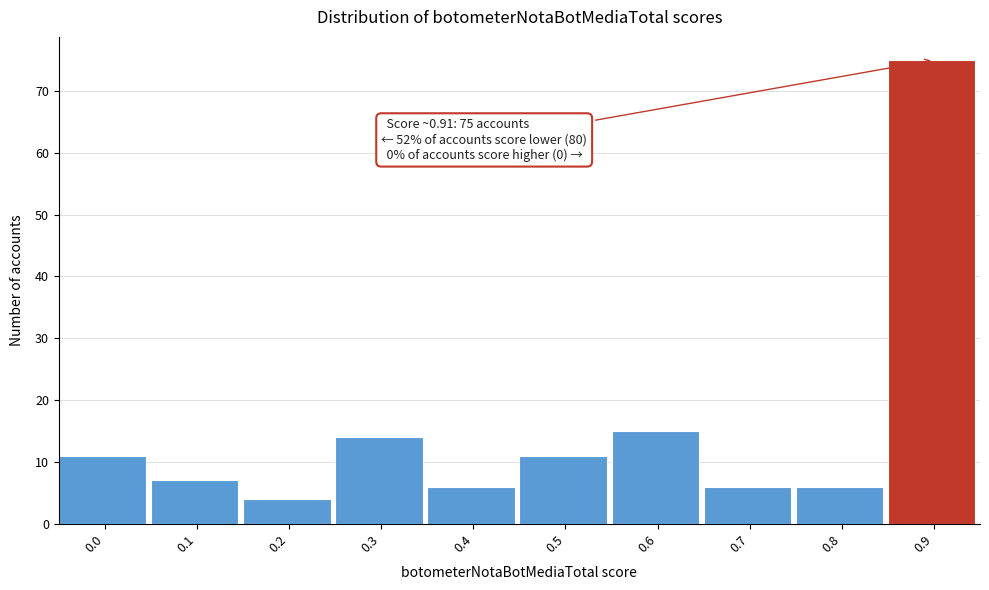

Reading right to left, what are all the values shown in this chart?

75	6	6	15	11	6	14	4	7	11